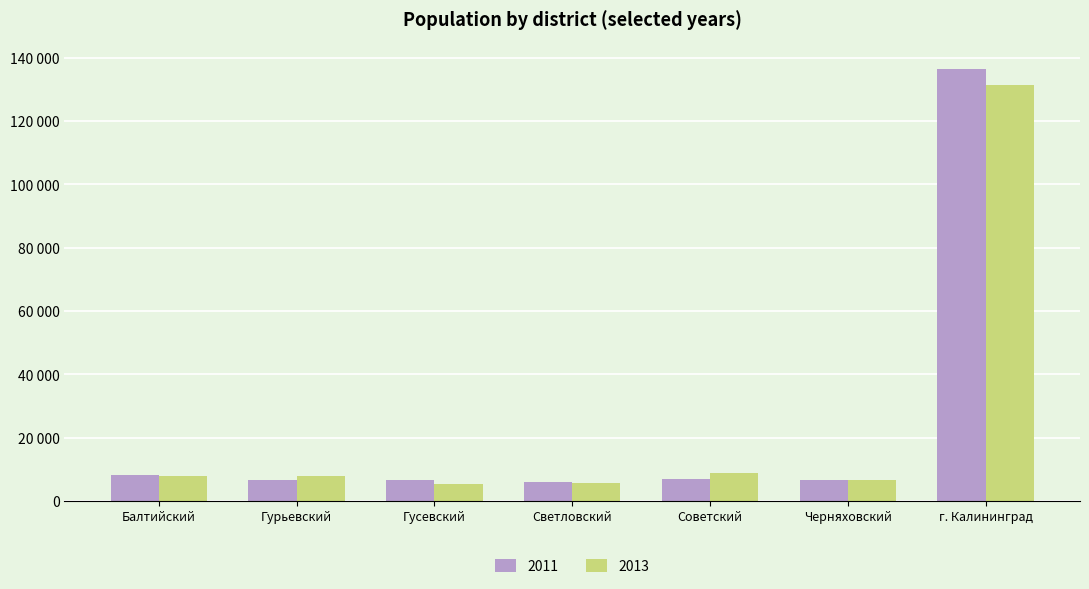

What is the value of the 2011 bar at the 5th from the left?

6905